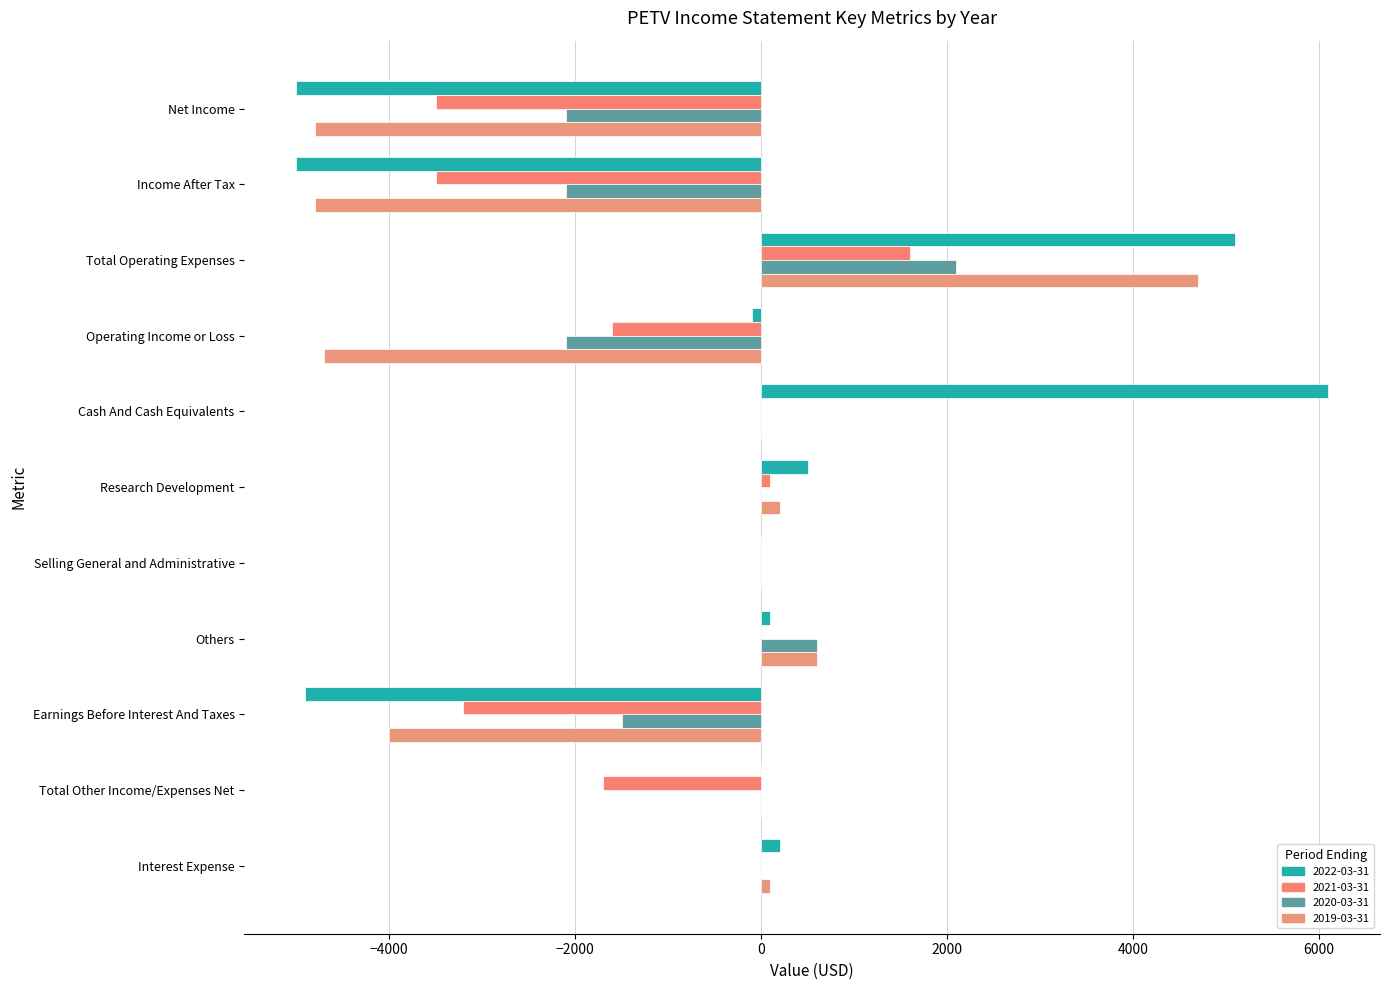

How many data points does each series have?

11